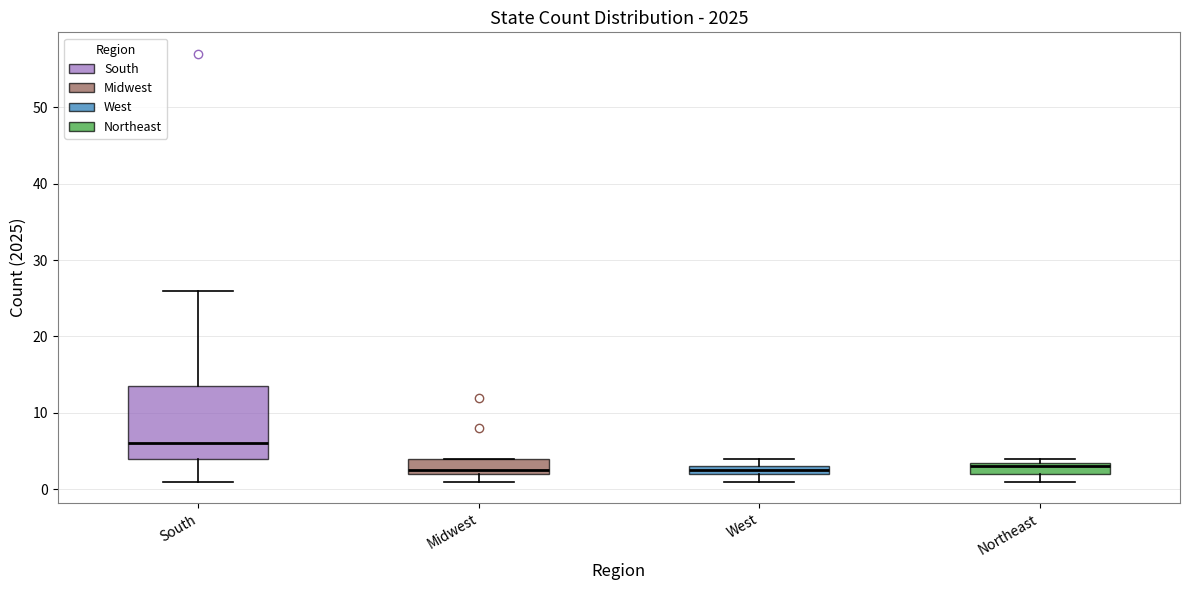

Where is the lower edge of the box for West on the y-axis? The values are not printed on the chart, so give them approximately, as read against the axis.

2